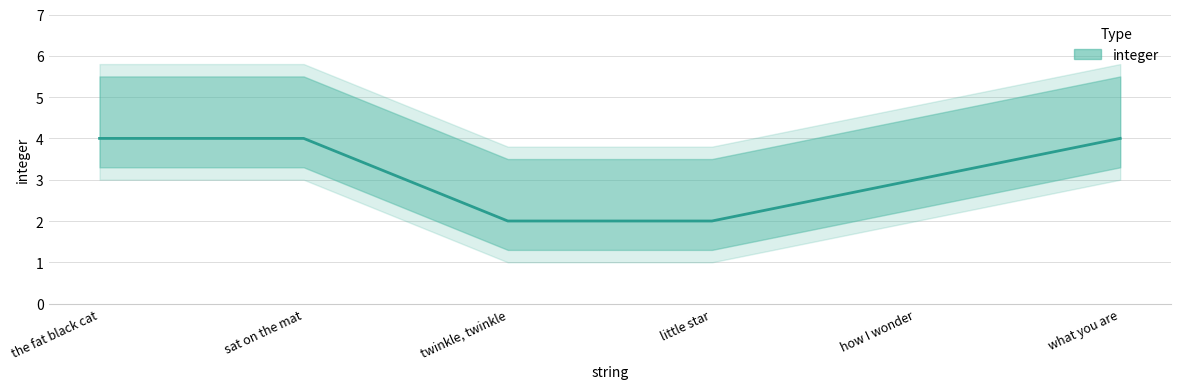

What is the maximum value shown in the chart?

4